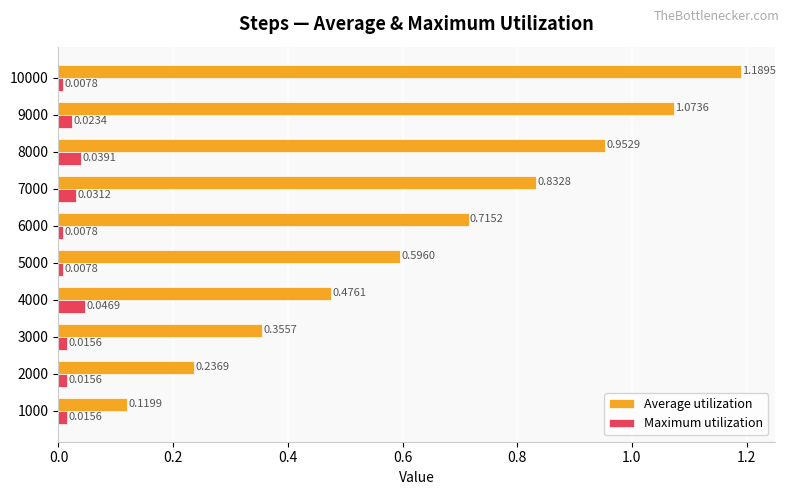

At which category is the sum across all series the highest?

10000